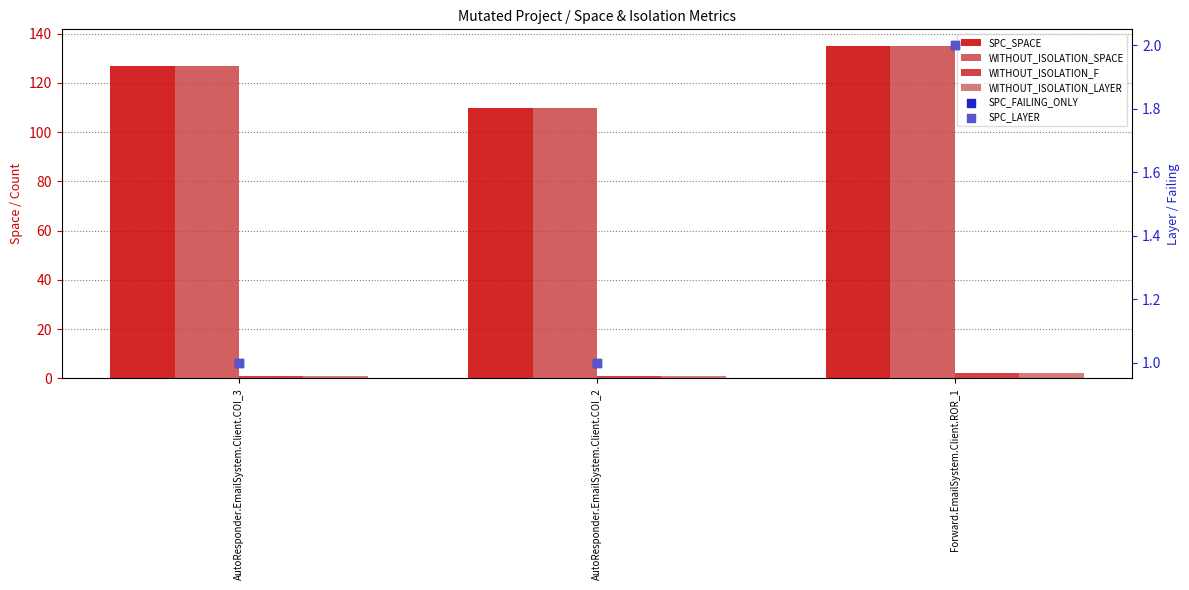

Which series has the widest spread of Y values?

SPC_SPACE